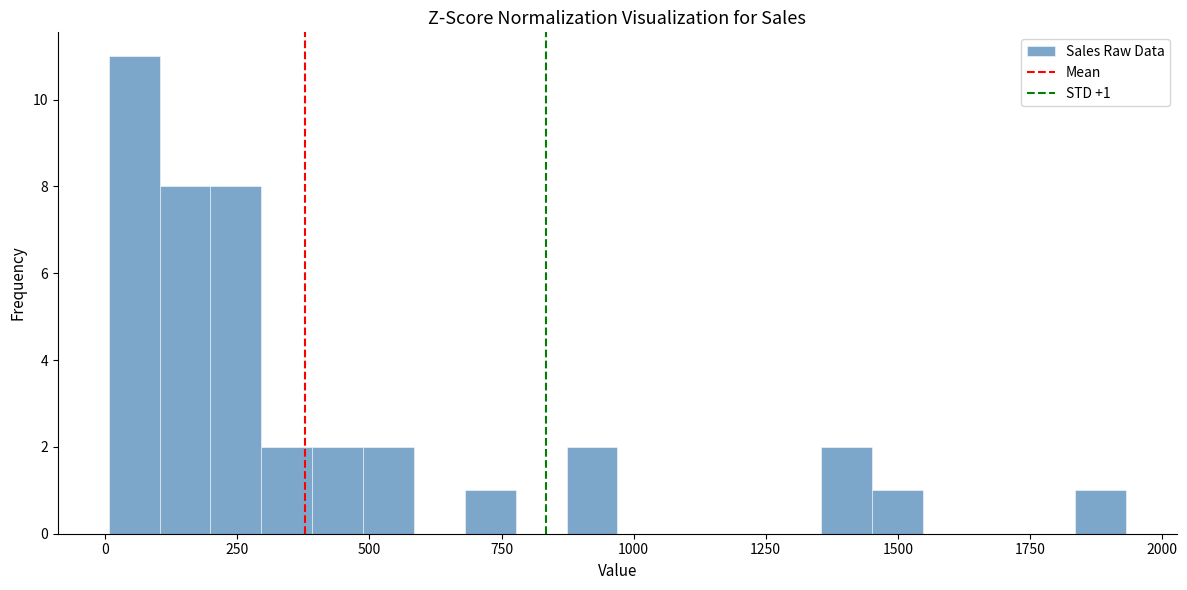

Read against the x-axis, roughly where is the centre of the tallest bar?

50